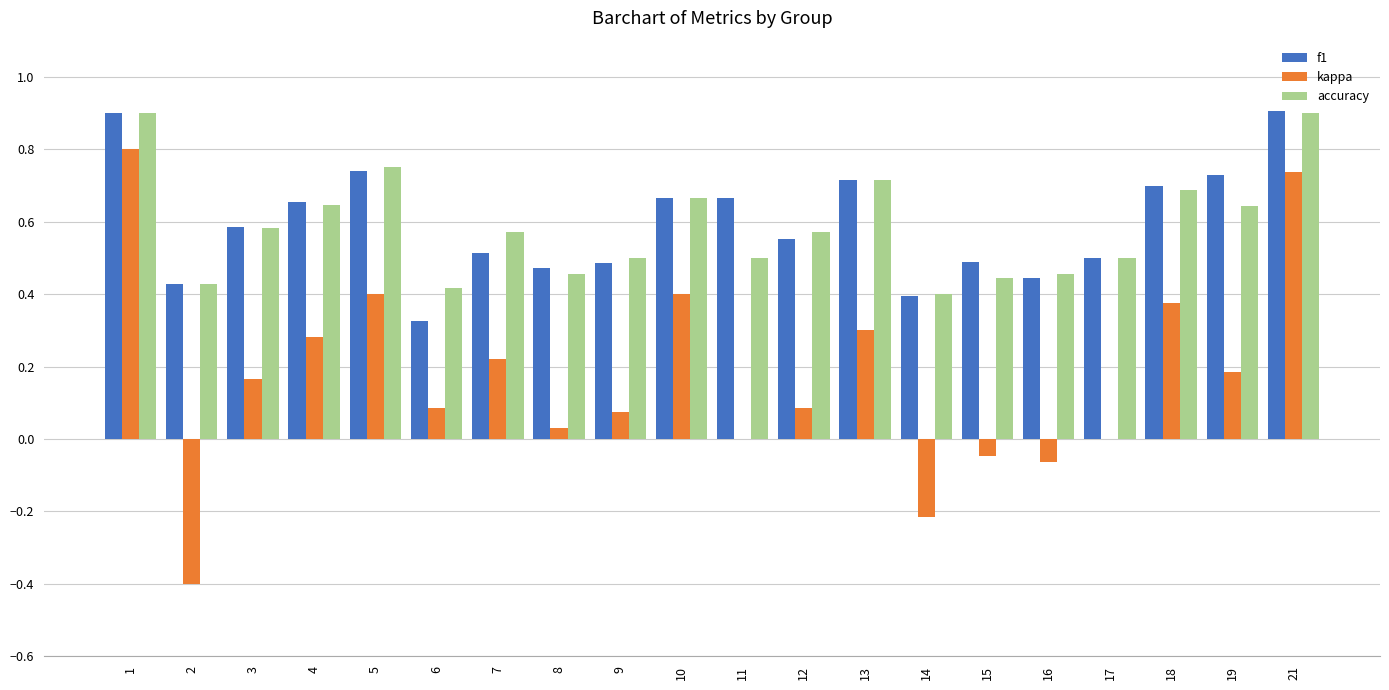

How many accuracy values are between 0 and 1?

20